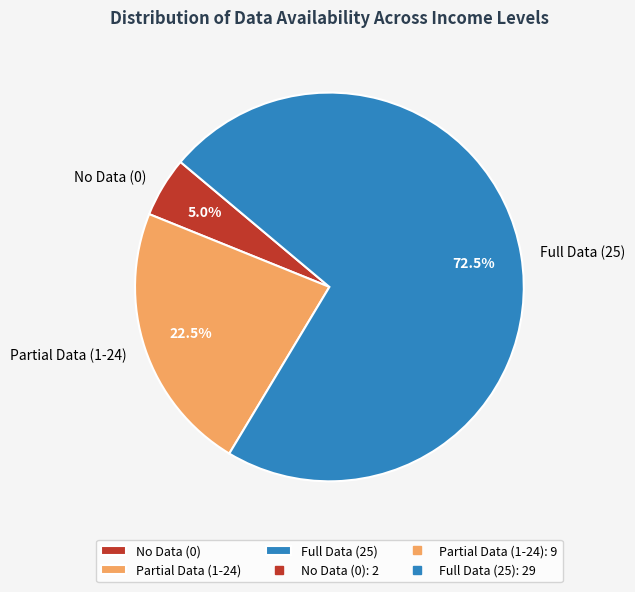

Rank the categories by value from lowest to highest.

No Data (0), Partial Data (1-24), Full Data (25)